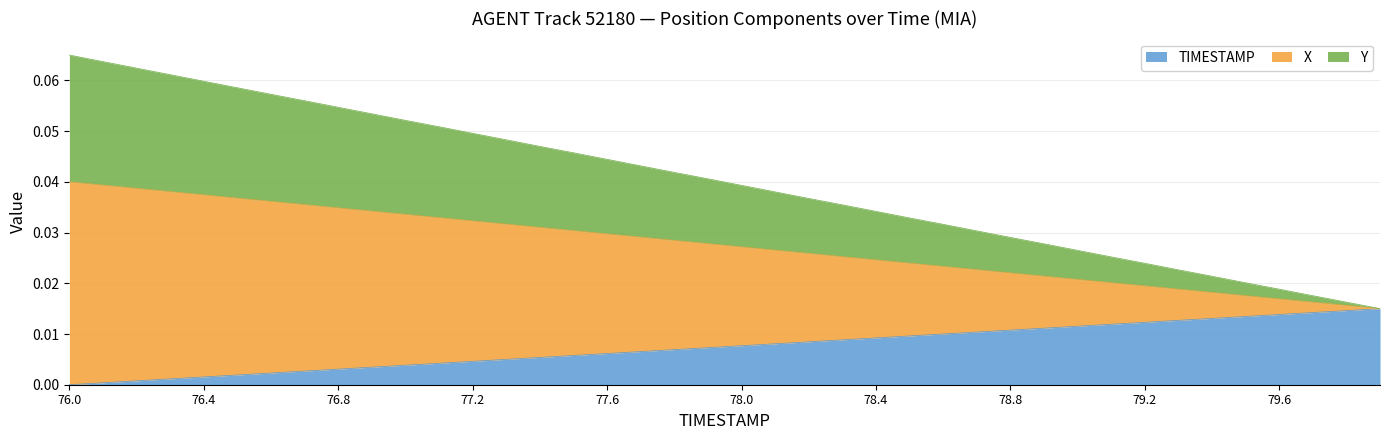

At which label does X reach its peak?

76.0